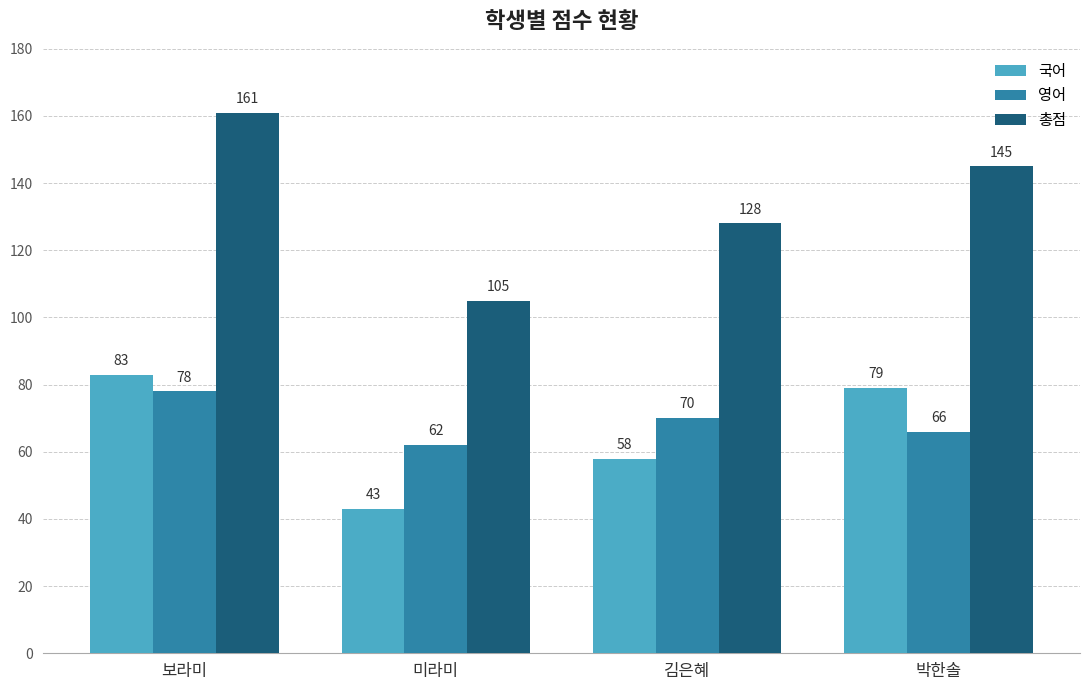

What is the label of the 3rd bar from the right?

미라미